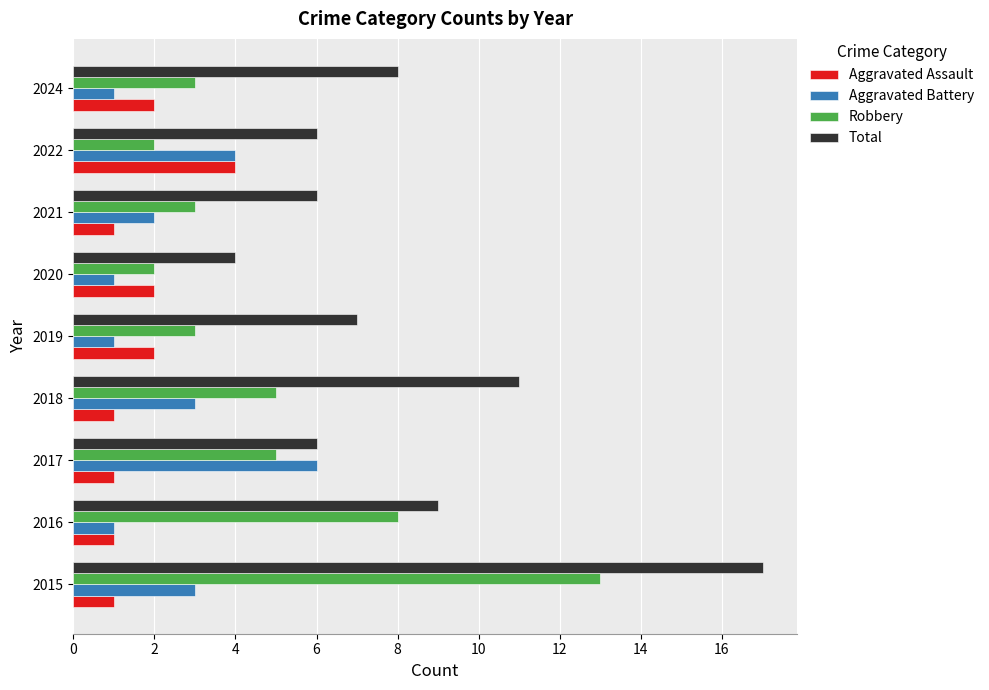

Rank the series at 2015 from highest to lowest value.

Total, Robbery, Aggravated Battery, Aggravated Assault